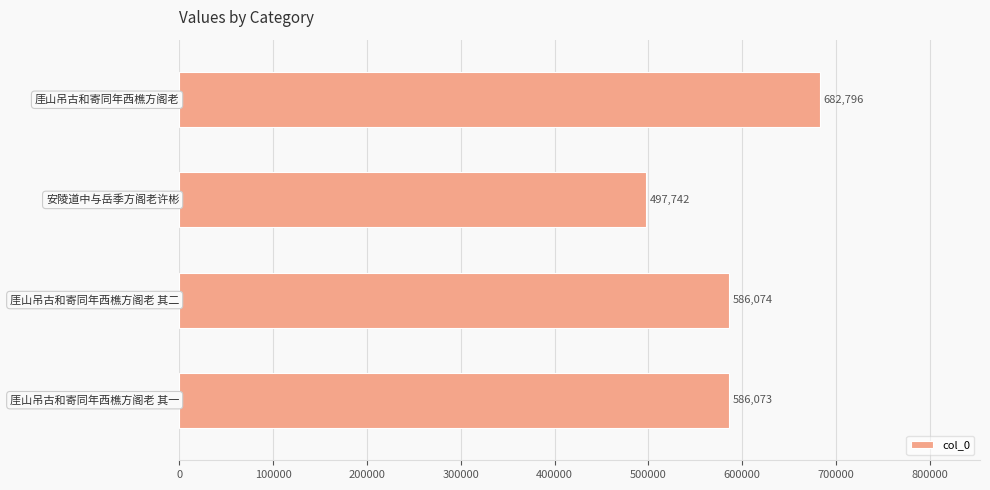

Reading top to bottom, extract all data points from this chart.

682796	497742	586074	586073